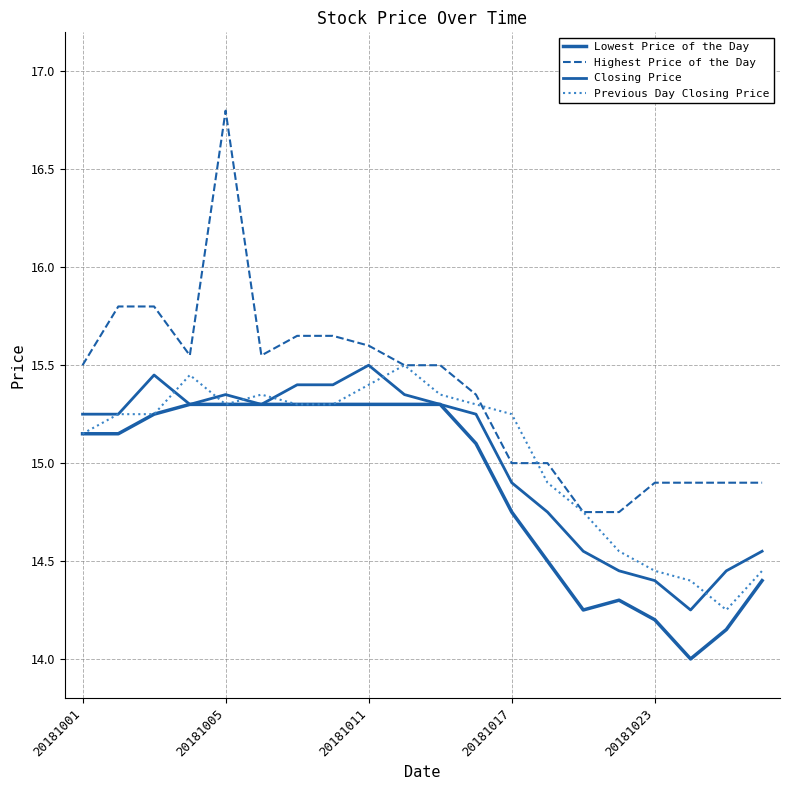

Reading left to right, transcribe all the data shown in this chart.

Lowest Price of the Day: 15.2	15.2	15.2	15.3	15.3	15.3	15.3	15.3	15.3	15.3	15.3	15.1	14.8	14.5	14.2	14.3	14.2	14.0	14.2	14.4
Highest Price of the Day: 15.5	15.8	15.8	15.6	16.8	15.6	15.7	15.7	15.6	15.5	15.5	15.3	15.0	15.0	14.8	14.8	14.9	14.9	14.9	14.9
Closing Price: 15.2	15.2	15.4	15.3	15.3	15.3	15.4	15.4	15.5	15.3	15.3	15.2	14.9	14.8	14.6	14.4	14.4	14.2	14.4	14.6
Previous Day Closing Price: 15.2	15.2	15.2	15.4	15.3	15.3	15.3	15.3	15.4	15.5	15.3	15.3	15.2	14.9	14.8	14.6	14.4	14.4	14.2	14.4